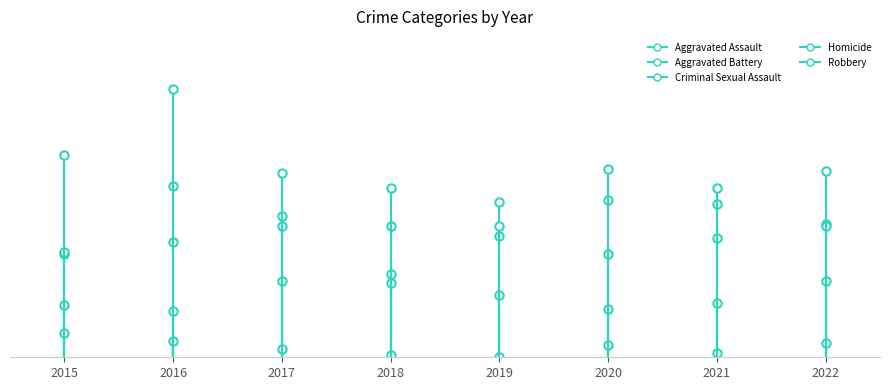

What is the difference between the Criminal Sexual Assault values at 2016 and 2015?

26